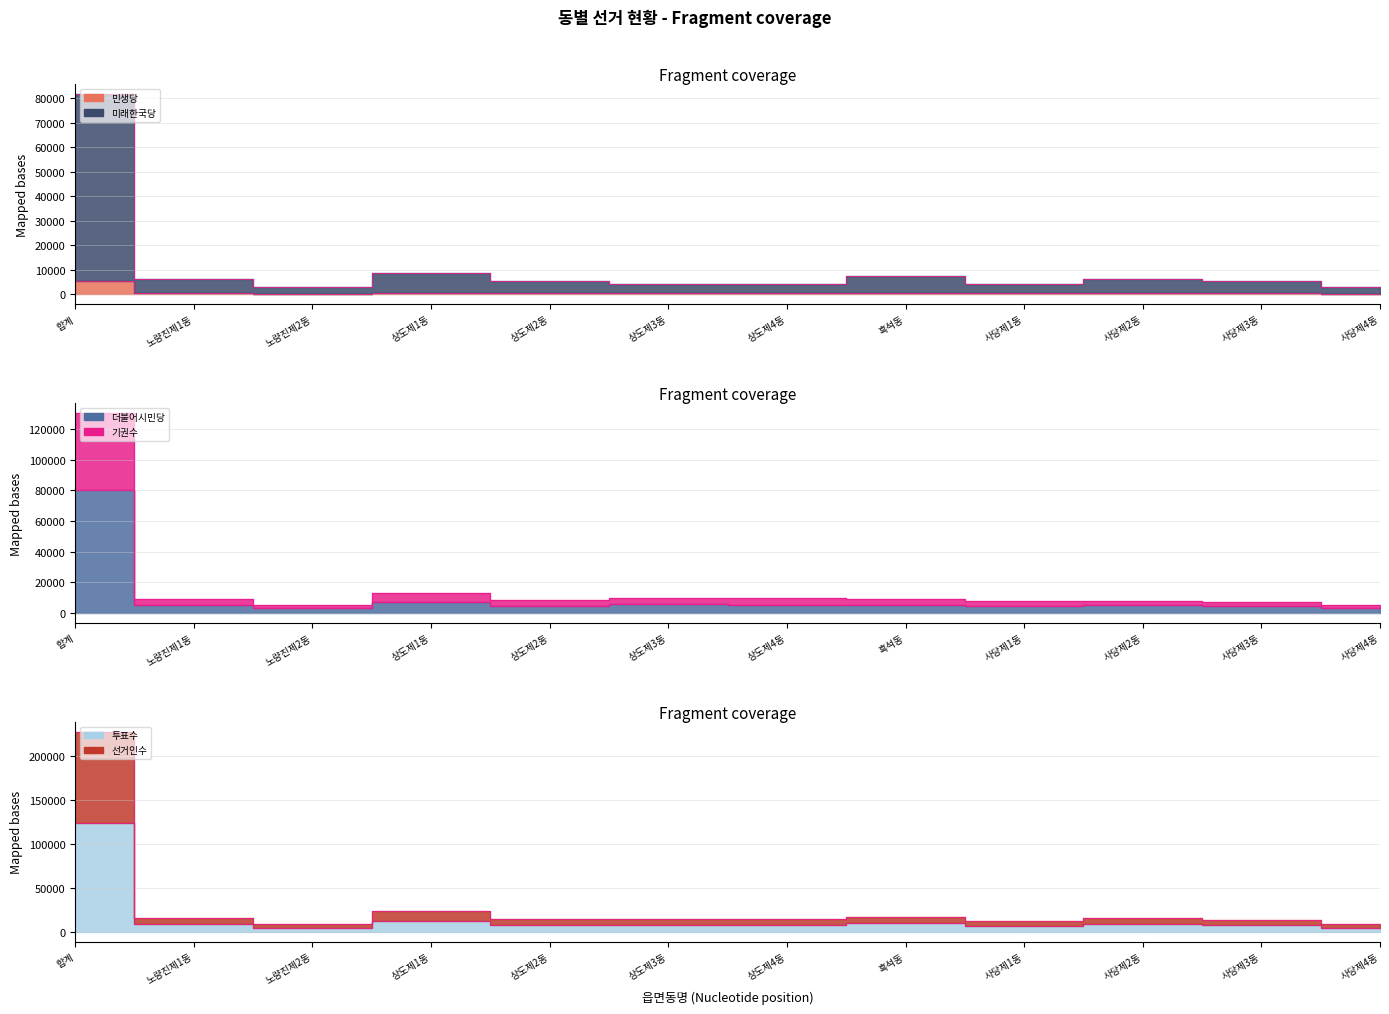

True or false: 선거인수 and 투표수 cross at least once.

False